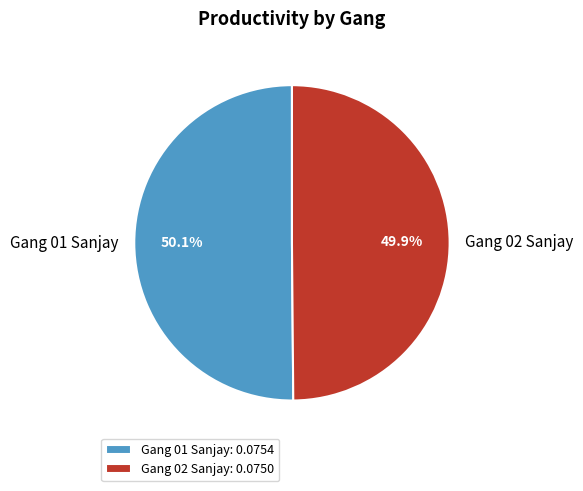

Is it true that Gang 01 Sanjay is 39% of the pie?

False